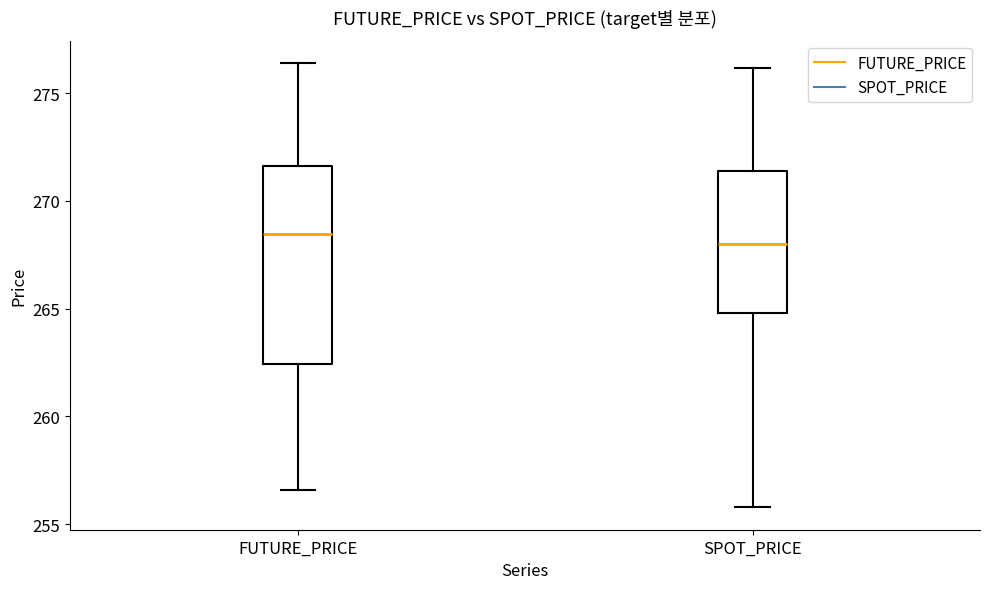

Reading left to right, transcribe this box plot: for each box, give where its median line is, the range the box spans, and where its two whiskers end, as read against the y-axis. The values are not printed on the chart, so give them approximately, as read against the axis.

FUTURE_PRICE: median 268.5, box 262.5 to 271.5, whiskers 256.5 to 276.5
SPOT_PRICE: median 268.0, box 265.0 to 271.5, whiskers 256.0 to 276.0